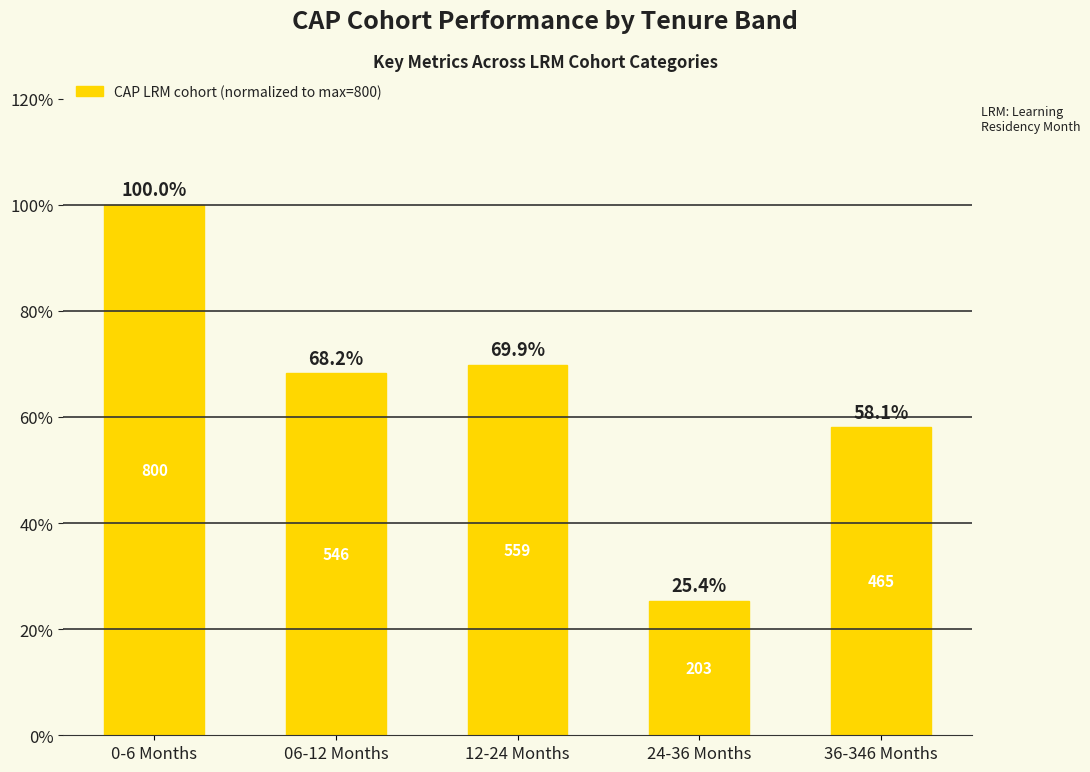

Reading right to left, transcribe all the data shown in this chart.

36-346 Months=0.6	24-36 Months=0.3	12-24 Months=0.7	06-12 Months=0.7	0-6 Months=1.0